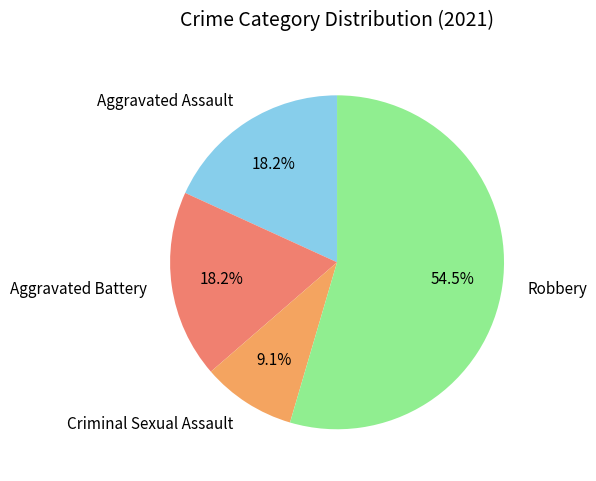

Combined, do Aggravated Assault and Criminal Sexual Assault account for over 50%?

No